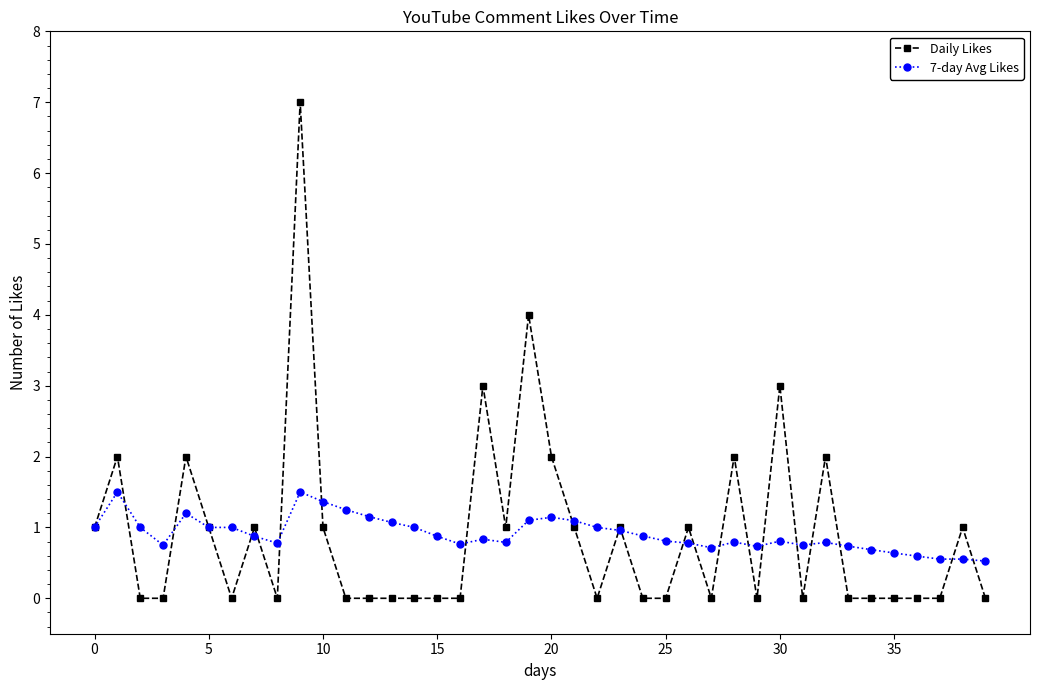

What is the greatest value displayed?

7.0